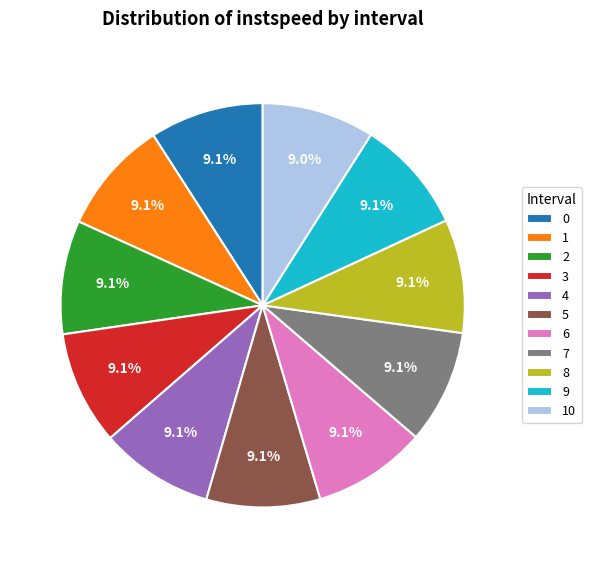

What is the ratio of the value at 7 to the value at 10?

1.0